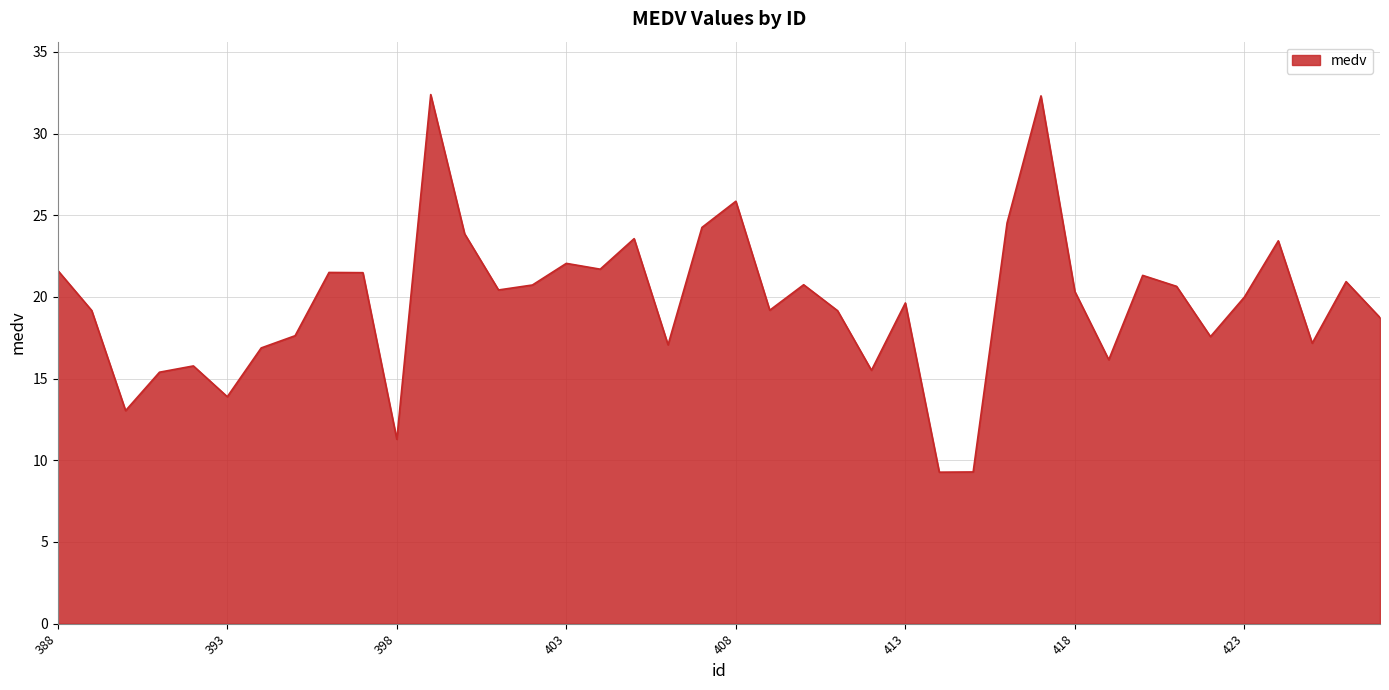

What is the difference between the maximum and minimum values?

23.1